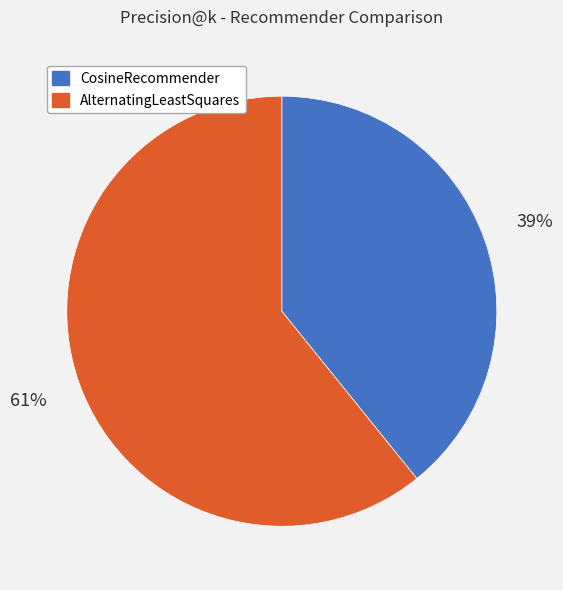

Which slice is the largest?

AlternatingLeastSquares